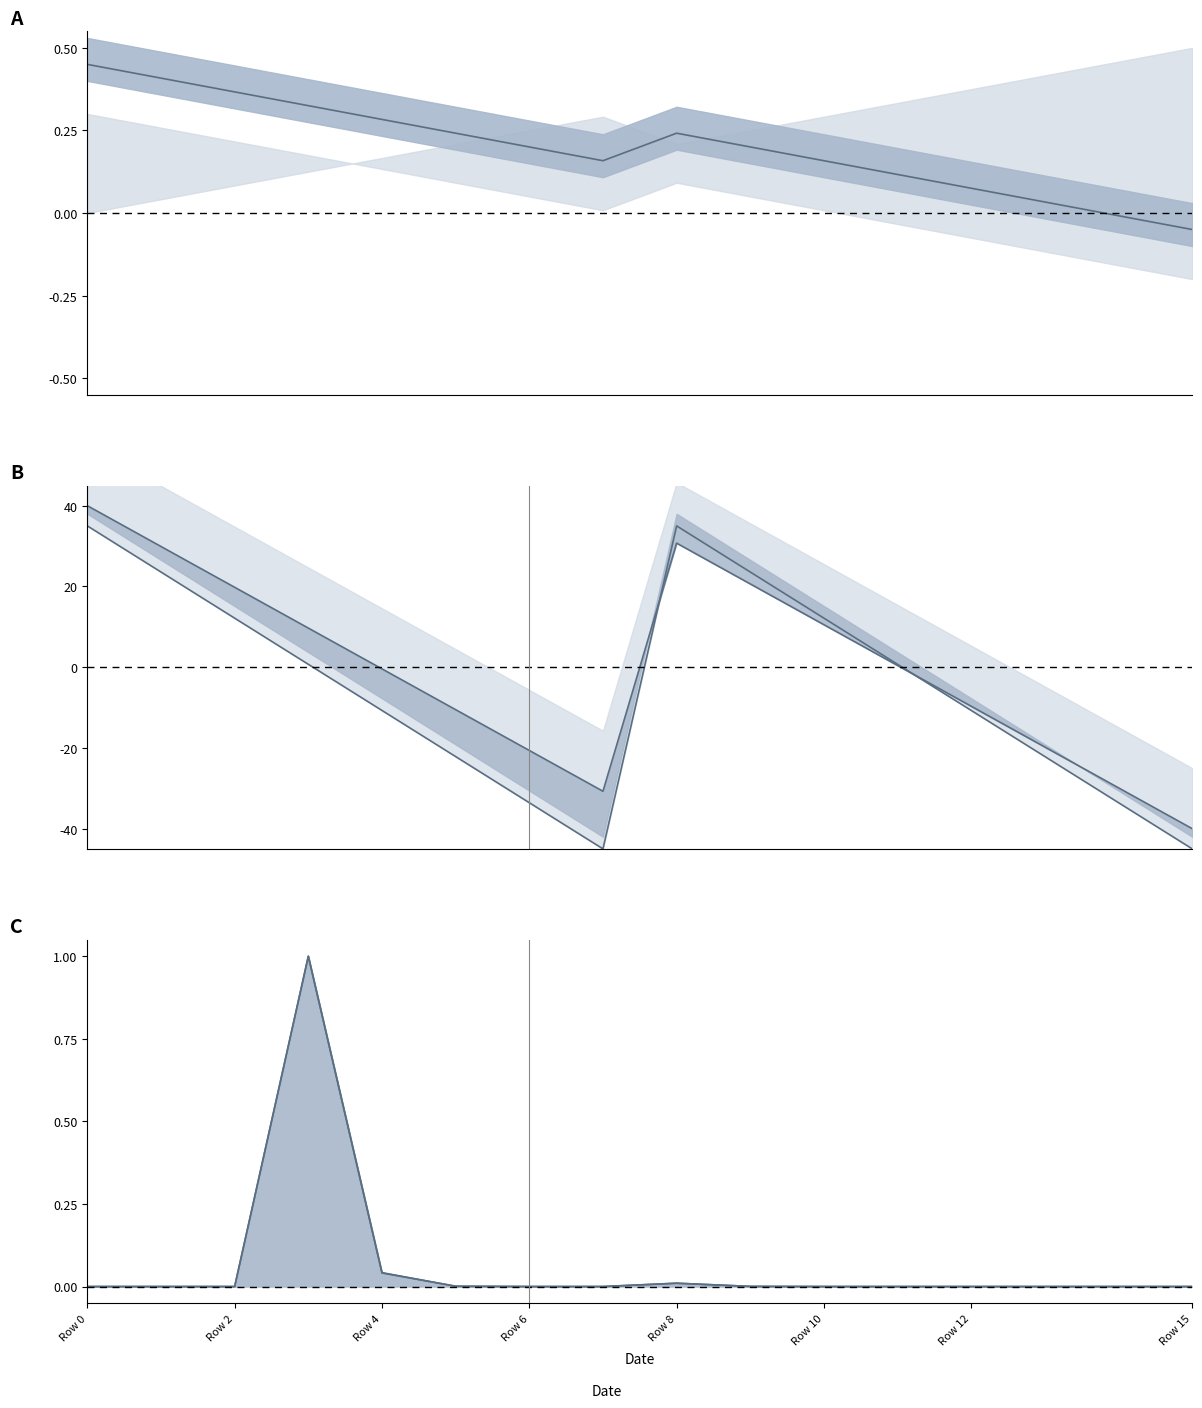

How many interior local peaks does the P(hits) line series have?

2